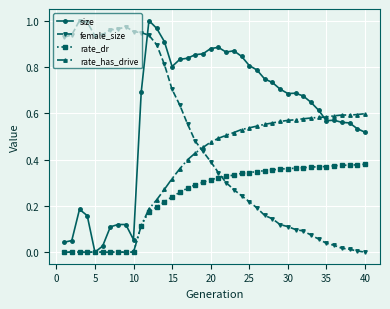

What are all the series names shown in the legend?

size, female_size, rate_dr, rate_has_drive